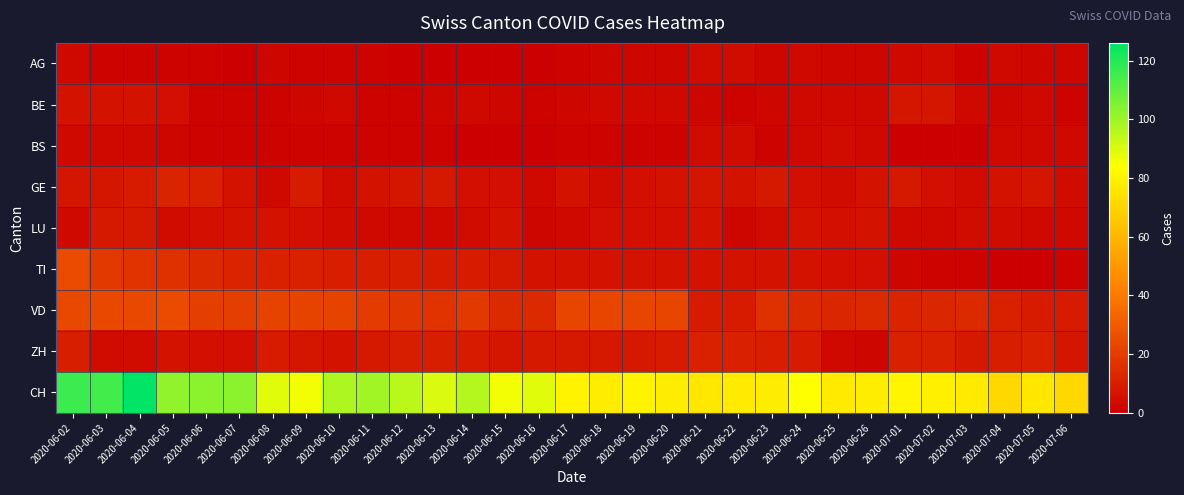

Which has a higher value, 2020-06-07 or 2020-06-21?

2020-06-21